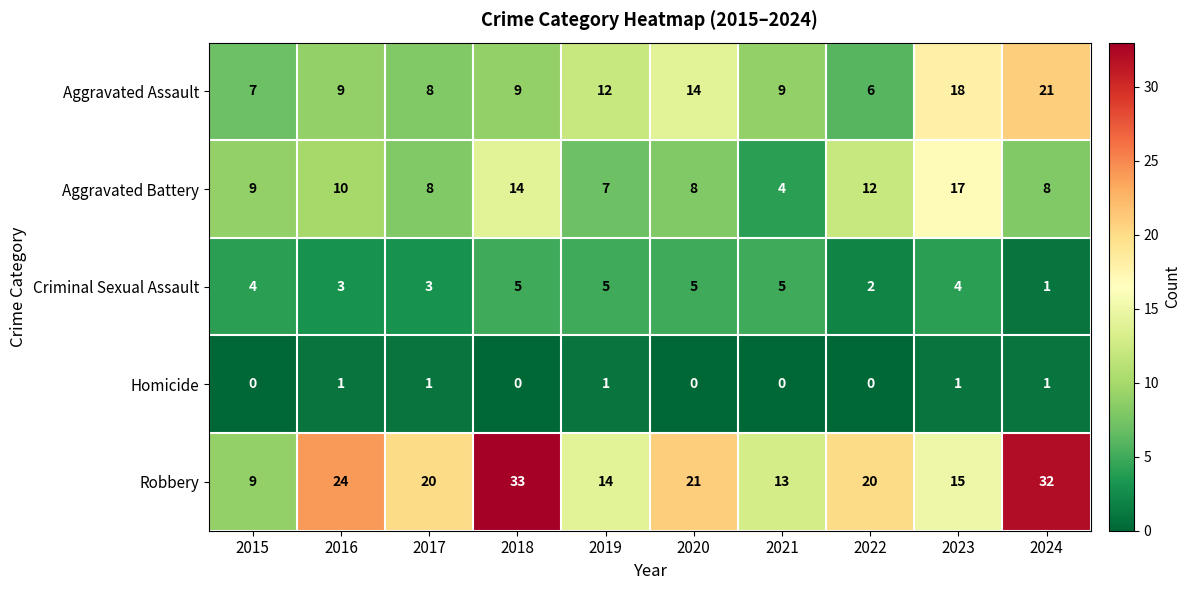

Between 2019 and 2020, which series saw the biggest shift?

Robbery